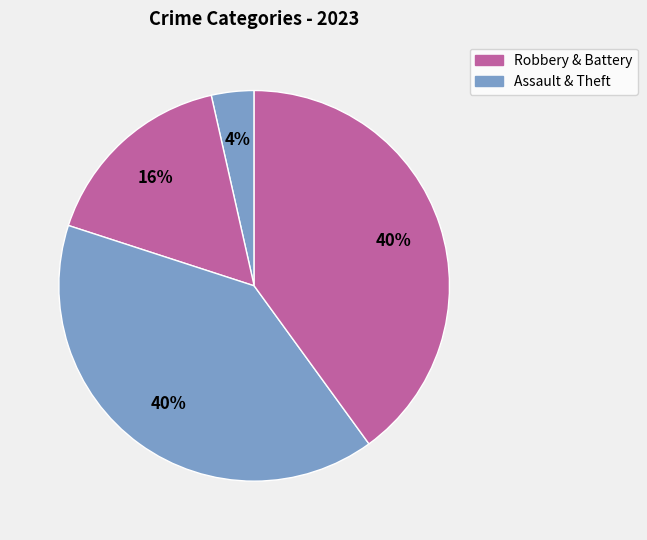

How many slices are in this pie chart?

4